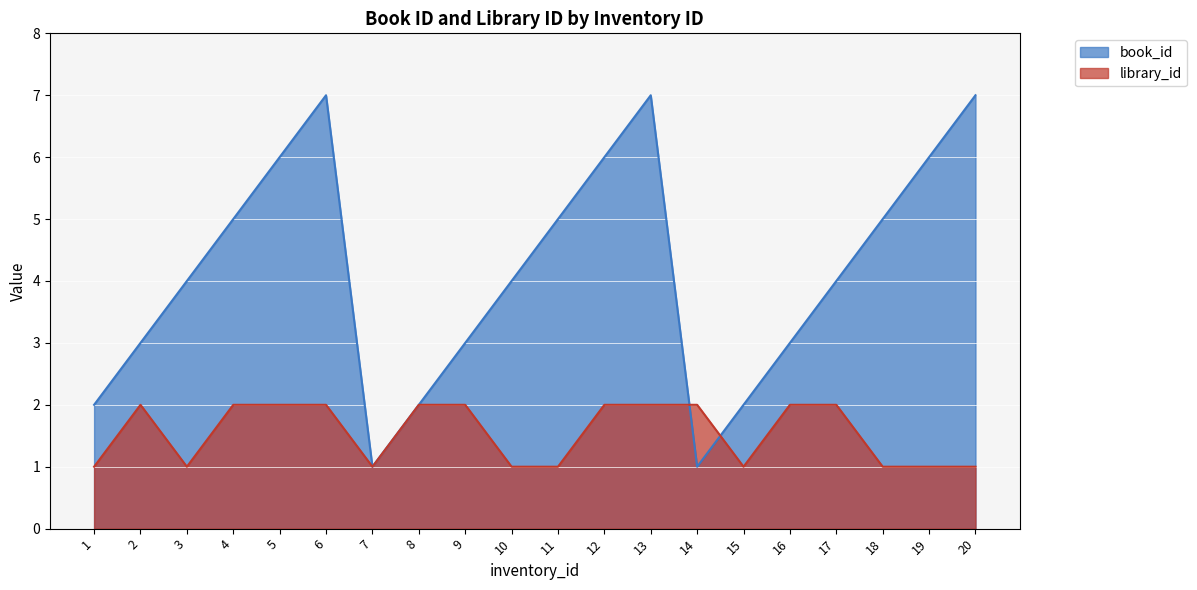

Which category has the lowest value in the library_id series?

1